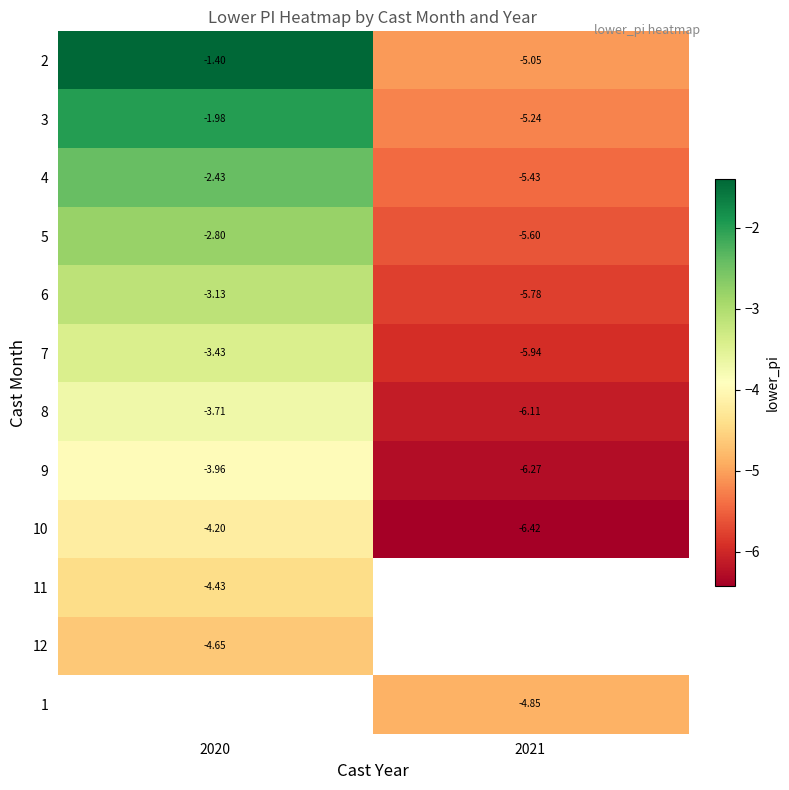

Is the value of 8 at 2020 greater than the value of 4 at 2020?

No